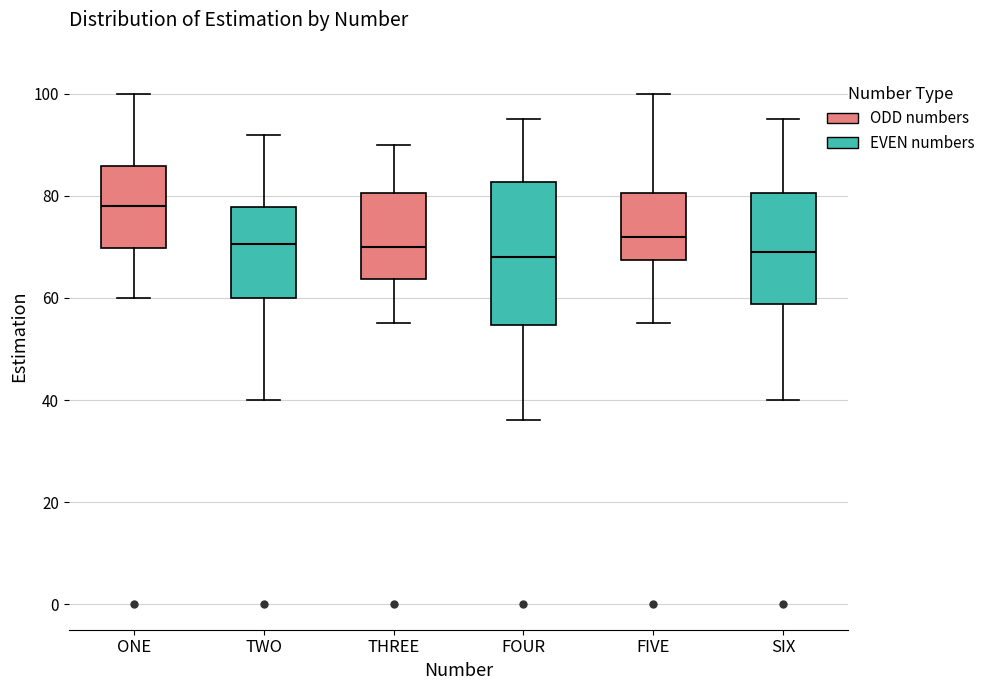

Reading left to right, transcribe this box plot: for each box, give where its median line is, the range the box spans, and where its two whiskers end, as read against the y-axis. The values are not printed on the chart, so give them approximately, as read against the axis.

ONE: median 78, box 70 to 86, whiskers 60 to 100
TWO: median 70, box 60 to 78, whiskers 40 to 92
THREE: median 70, box 64 to 80, whiskers 56 to 90
FOUR: median 68, box 54 to 82, whiskers 36 to 96
FIVE: median 72, box 68 to 80, whiskers 56 to 100
SIX: median 70, box 58 to 80, whiskers 40 to 96